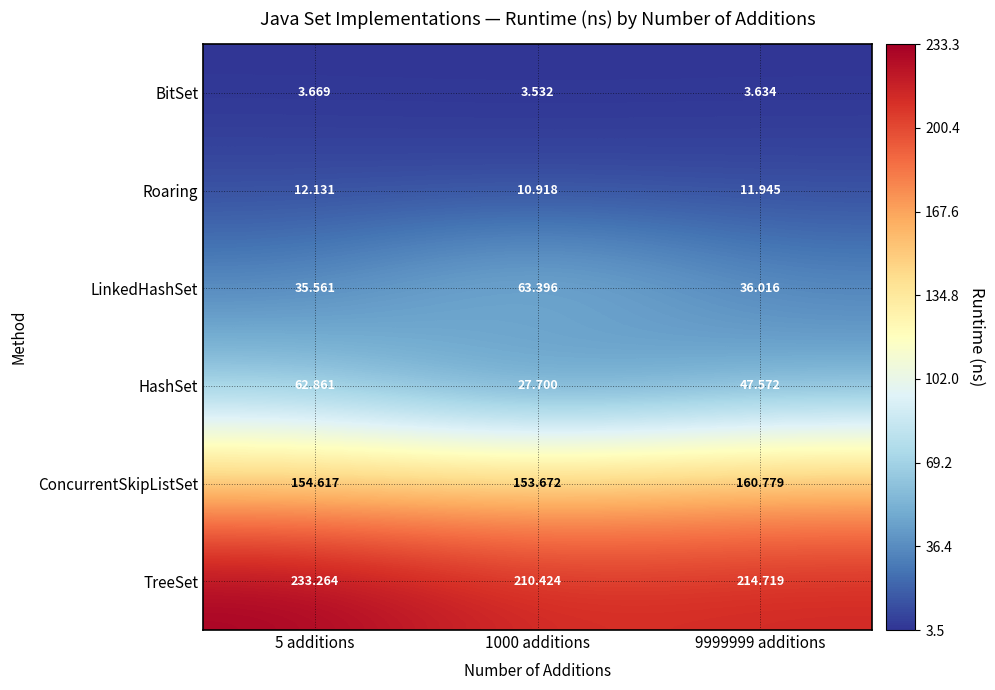

Is the value of Roaring at 9999999 additions greater than the value of BitSet at 9999999 additions?

Yes